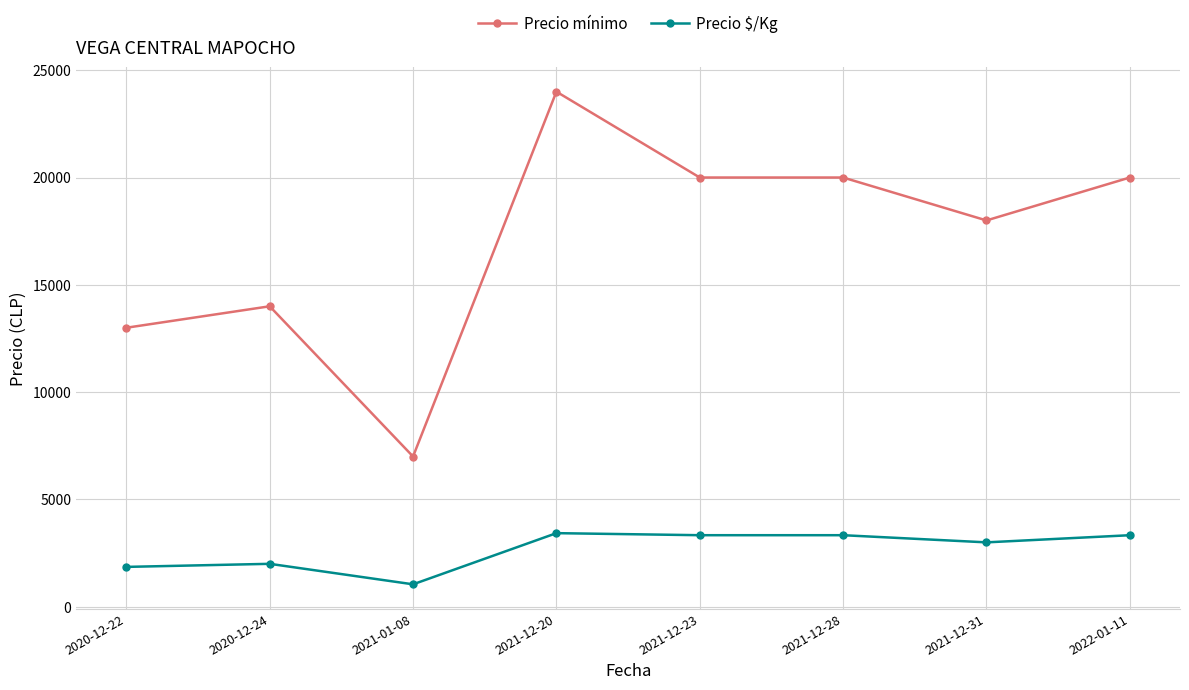

What are all the series names shown in the legend?

Precio mínimo, Precio $/Kg